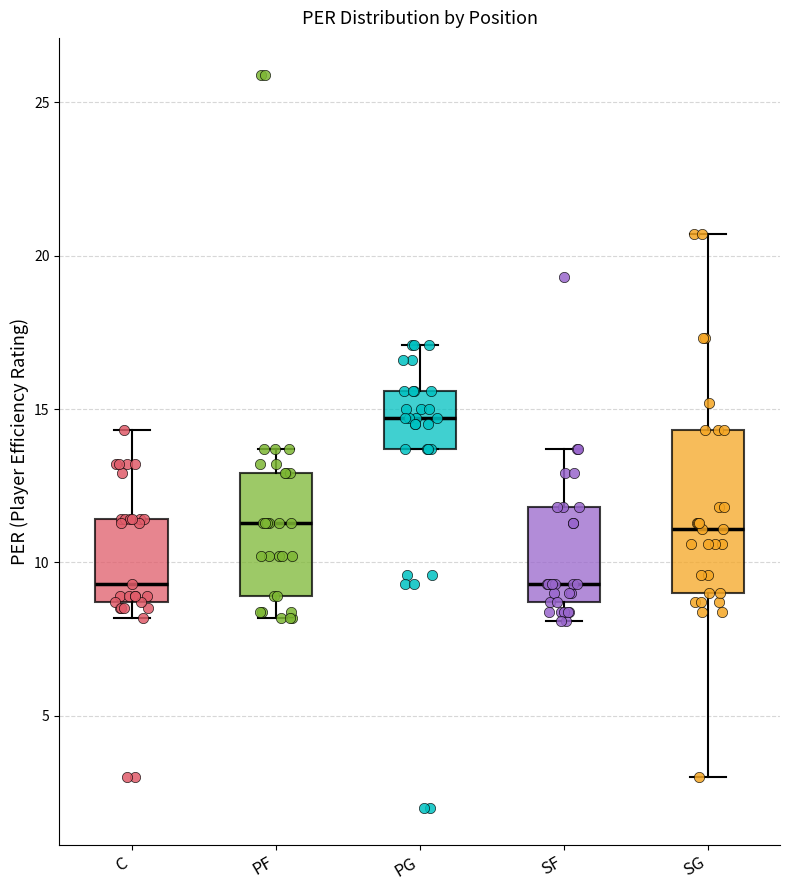

Which box has the highest median line?

PG